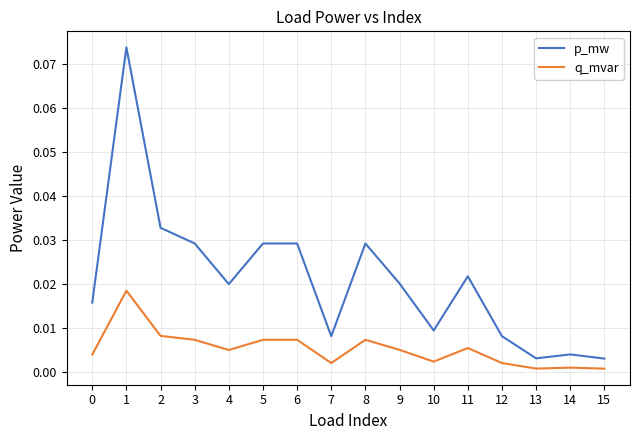

At 1, list the series in order from largest to smallest.

p_mw, q_mvar